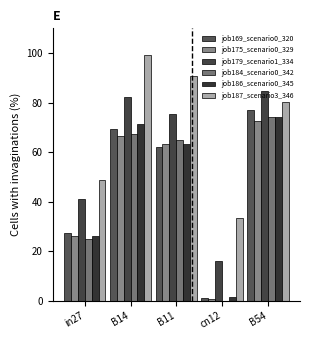

Reading left to right, transcribe all the data shown in this chart.

job169_scenario0_320: 27.4	69.4	62.0	1.0	76.9
job175_scenario0_329: 26.0	66.6	63.4	0.6	72.7
job179_scenario1_334: 40.9	82.4	75.4	15.9	84.7
job184_scenario0_342: 24.7	67.5	64.9	0.0	74.0
job186_scenario0_345: 26.0	71.5	63.4	1.3	74.0
job187_scenario3_346: 48.7	99.4	90.6	33.4	80.4